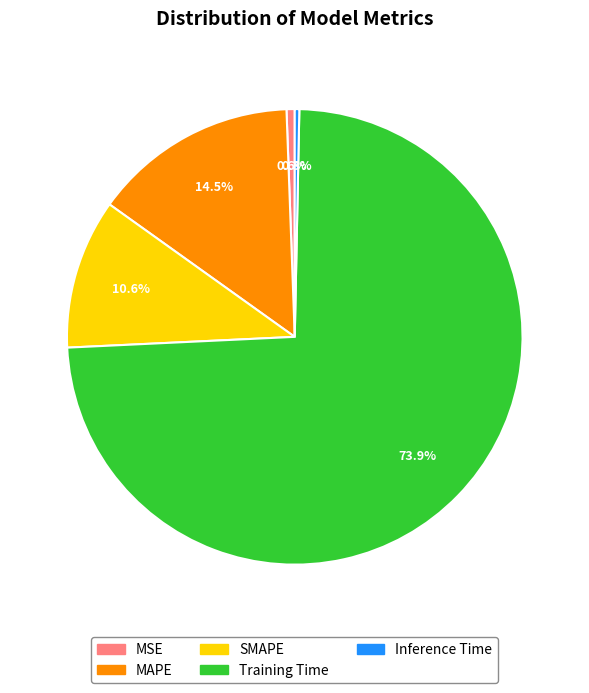

What is the largest slice in the pie chart?

Training Time